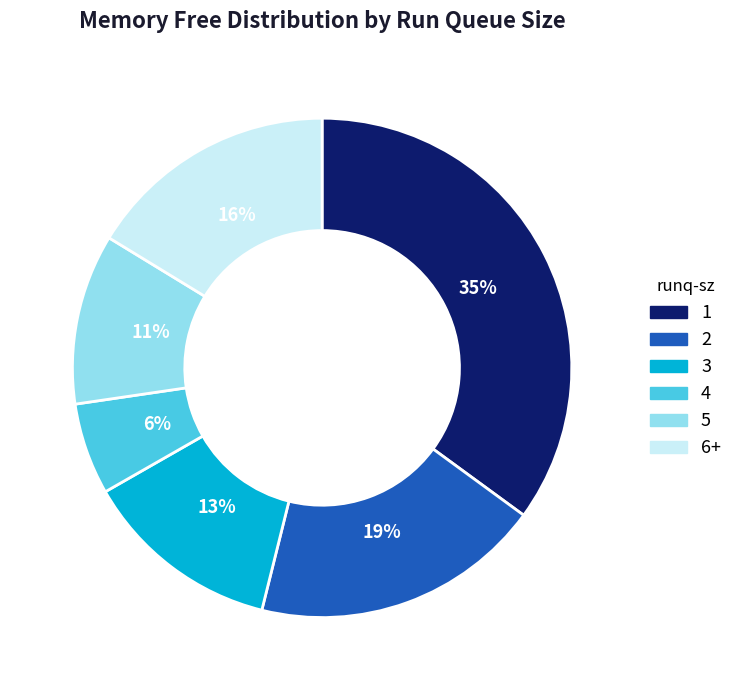

To the nearest percent, what is the combined percentage of 3 and 1?

48%